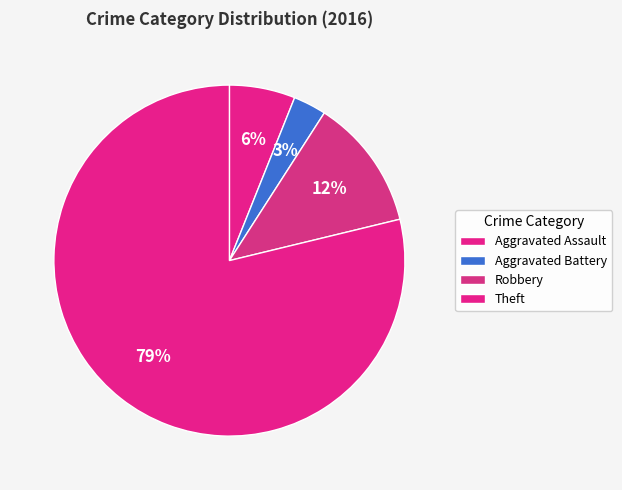

Count the number of slices in the pie.

4